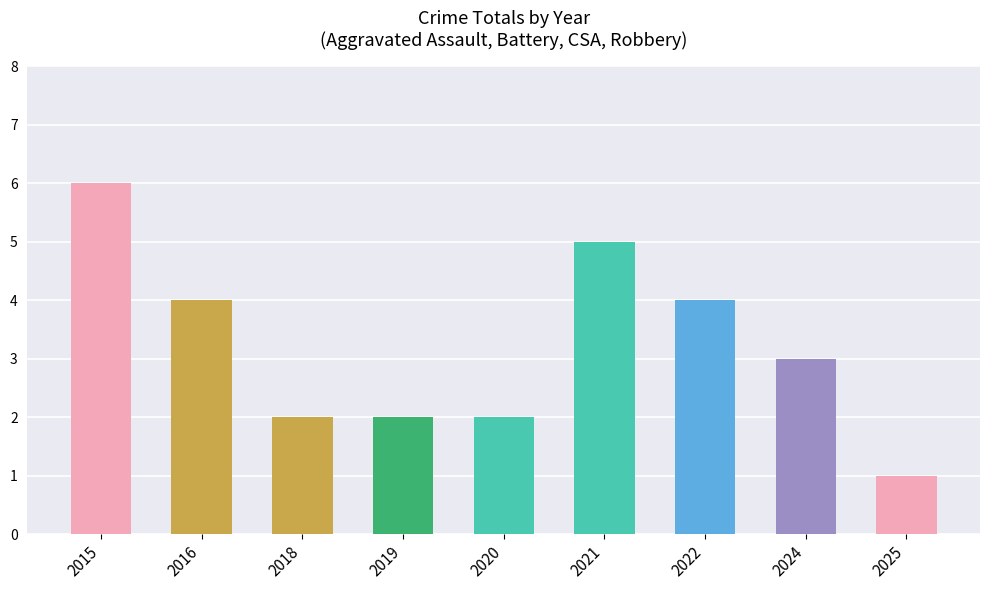

What is the greatest value displayed?

6